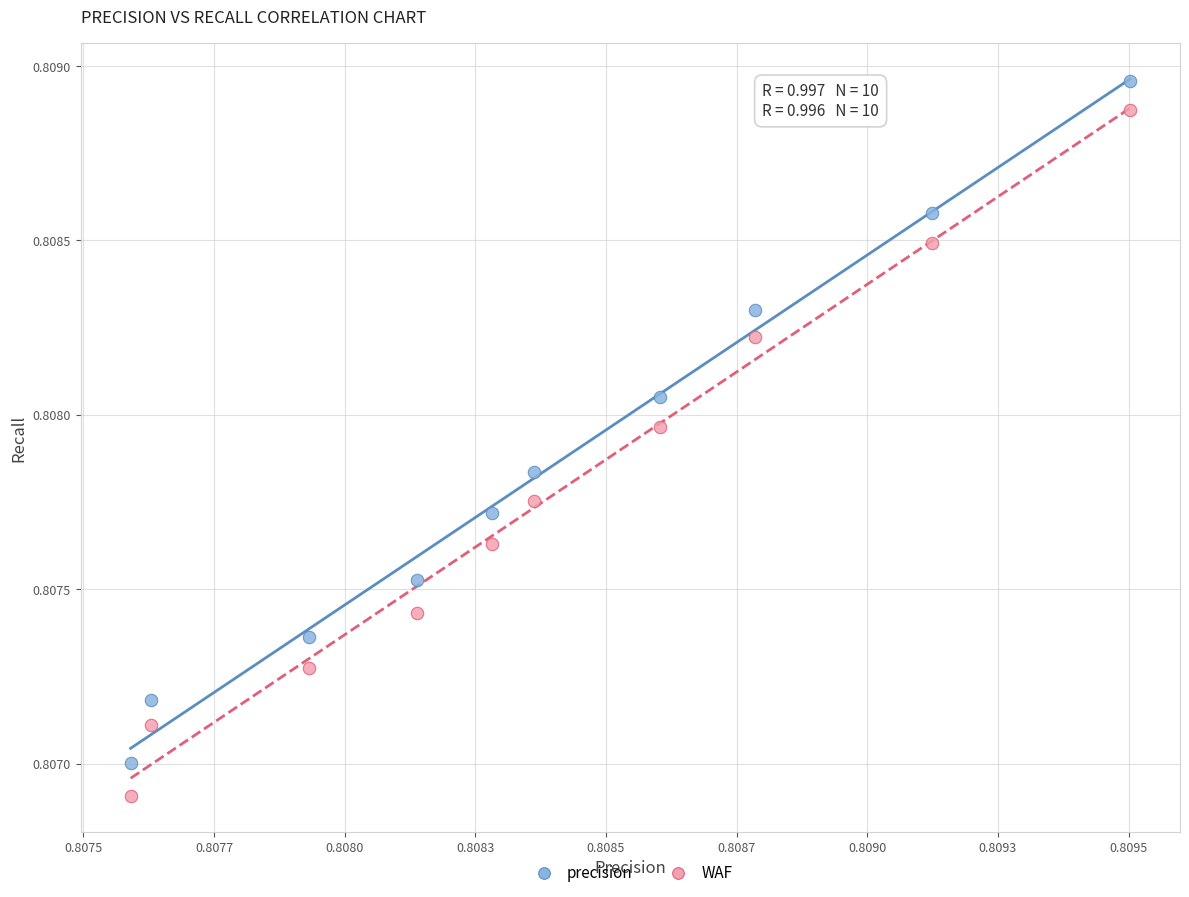

Which series has the largest Y range (max minus min)?

WAF